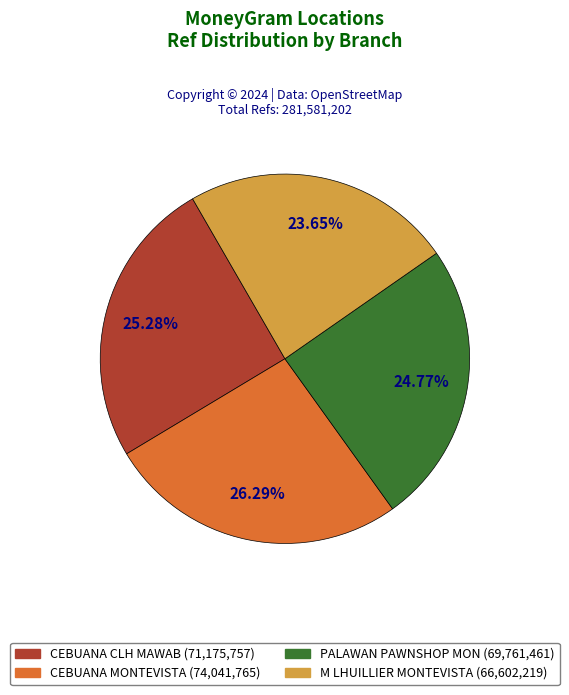

Is there any slice that represents more than half of the pie?

No